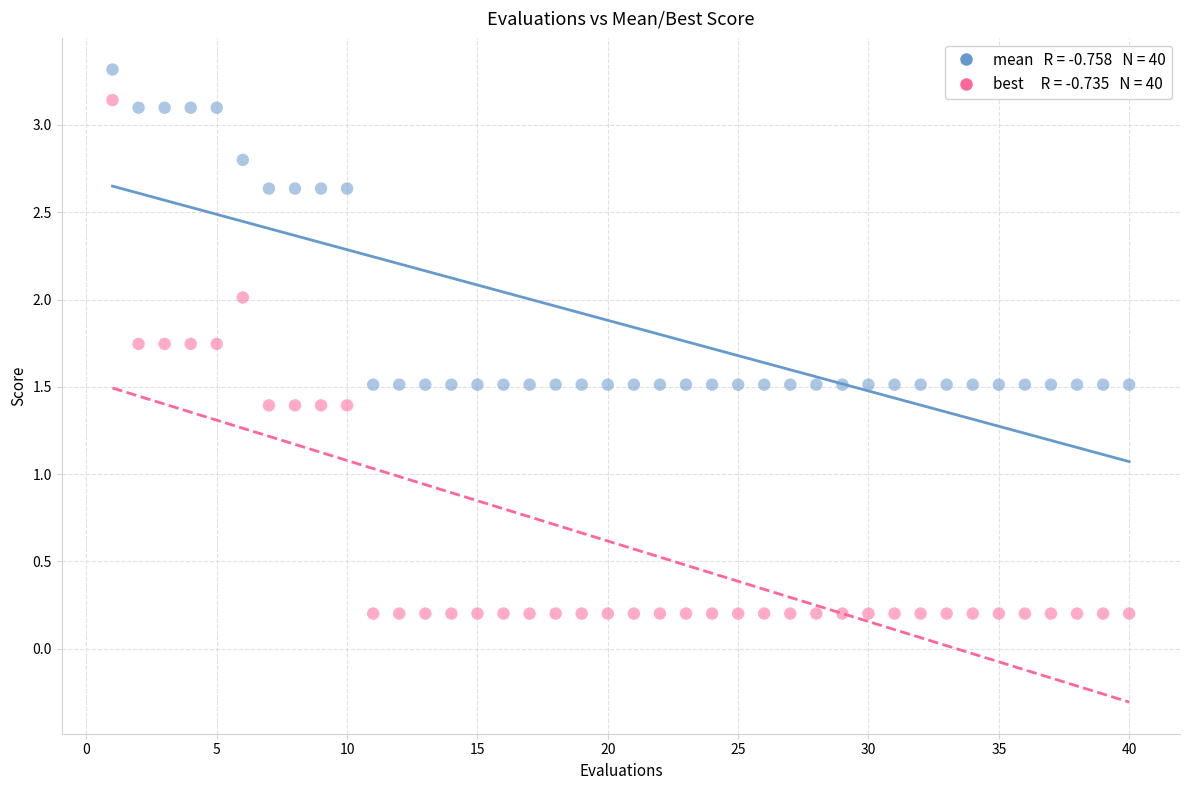

Across all data points, what is the range of X values (max minus min)?

39.0